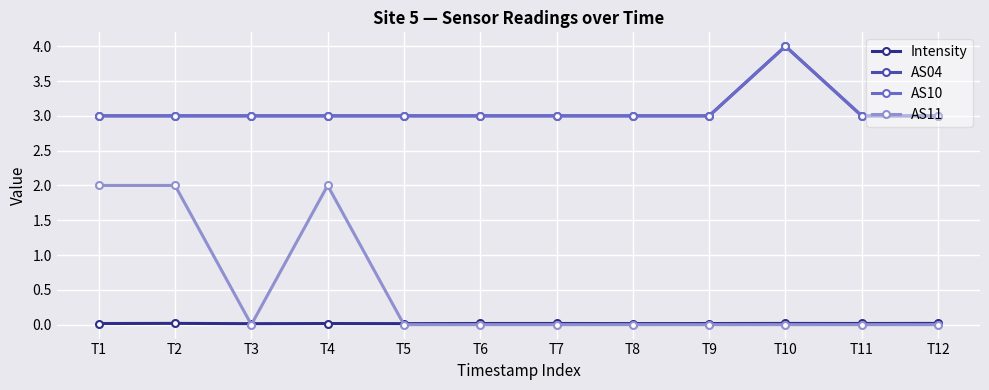

Does the chart have visible grid lines?

Yes